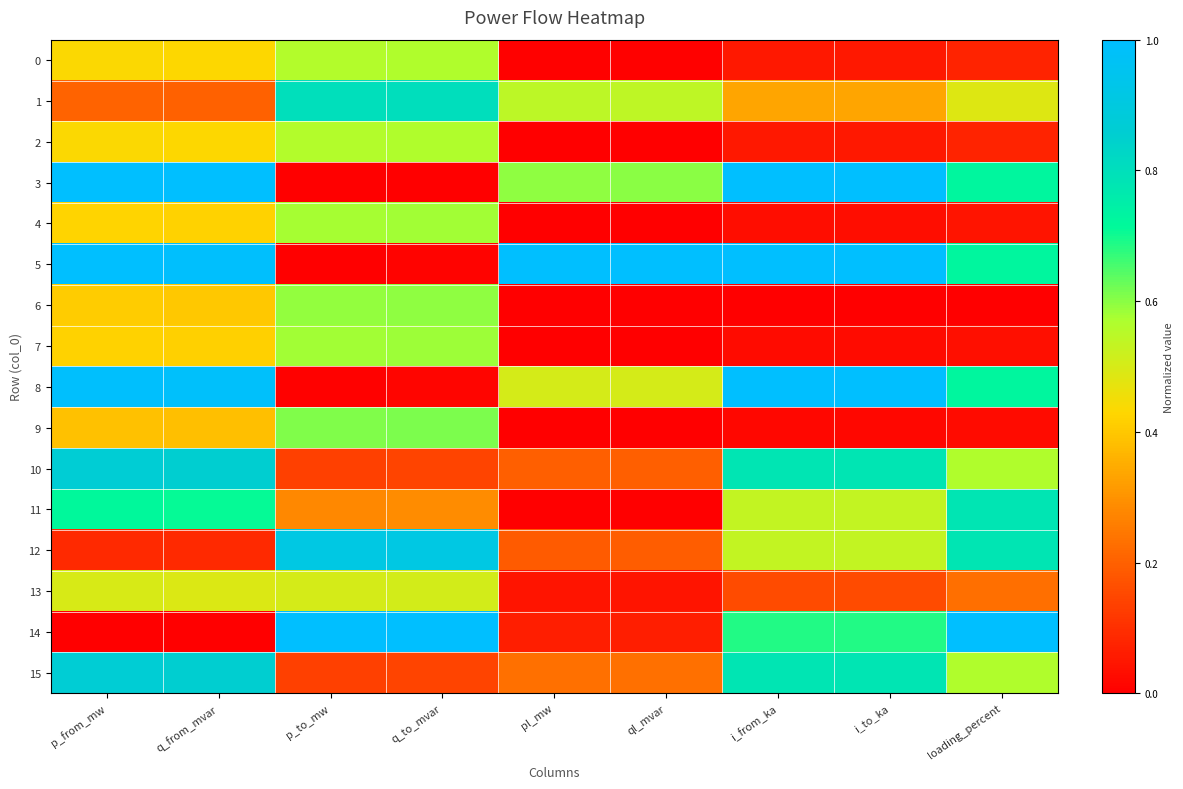

Reading right to left, transcribe all the data shown in this chart.

0: loading_percent=0.1	i_to_ka=0.1	i_from_ka=0.1	ql_mvar=0.0	pl_mw=0.0	q_to_mvar=0.6	p_to_mw=0.6	q_from_mvar=0.4	p_from_mw=0.4
1: loading_percent=0.5	i_to_ka=0.3	i_from_ka=0.3	ql_mvar=0.5	pl_mw=0.5	q_to_mvar=0.8	p_to_mw=0.8	q_from_mvar=0.2	p_from_mw=0.2
2: loading_percent=0.1	i_to_ka=0.1	i_from_ka=0.1	ql_mvar=0.0	pl_mw=0.0	q_to_mvar=0.6	p_to_mw=0.6	q_from_mvar=0.4	p_from_mw=0.4
3: loading_percent=0.7	i_to_ka=1.0	i_from_ka=1.0	ql_mvar=0.6	pl_mw=0.6	q_to_mvar=0.0	p_to_mw=0.0	q_from_mvar=1.0	p_from_mw=1.0
4: loading_percent=0.0	i_to_ka=0.0	i_from_ka=0.0	ql_mvar=0.0	pl_mw=0.0	q_to_mvar=0.6	p_to_mw=0.6	q_from_mvar=0.4	p_from_mw=0.4
5: loading_percent=0.7	i_to_ka=1.0	i_from_ka=1.0	ql_mvar=1.0	pl_mw=1.0	q_to_mvar=0.0	p_to_mw=0.0	q_from_mvar=1.0	p_from_mw=1.0
6: loading_percent=0.0	i_to_ka=0.0	i_from_ka=0.0	ql_mvar=0.0	pl_mw=0.0	q_to_mvar=0.6	p_to_mw=0.6	q_from_mvar=0.4	p_from_mw=0.4
7: loading_percent=0.0	i_to_ka=0.0	i_from_ka=0.0	ql_mvar=0.0	pl_mw=0.0	q_to_mvar=0.6	p_to_mw=0.6	q_from_mvar=0.4	p_from_mw=0.4
8: loading_percent=0.7	i_to_ka=1.0	i_from_ka=1.0	ql_mvar=0.5	pl_mw=0.5	q_to_mvar=0.0	p_to_mw=0.0	q_from_mvar=1.0	p_from_mw=1.0
9: loading_percent=0.0	i_to_ka=0.0	i_from_ka=0.0	ql_mvar=0.0	pl_mw=0.0	q_to_mvar=0.6	p_to_mw=0.6	q_from_mvar=0.4	p_from_mw=0.4
10: loading_percent=0.6	i_to_ka=0.8	i_from_ka=0.8	ql_mvar=0.2	pl_mw=0.2	q_to_mvar=0.1	p_to_mw=0.1	q_from_mvar=0.9	p_from_mw=0.9
11: loading_percent=0.8	i_to_ka=0.5	i_from_ka=0.5	ql_mvar=0.0	pl_mw=0.0	q_to_mvar=0.3	p_to_mw=0.3	q_from_mvar=0.7	p_from_mw=0.7
12: loading_percent=0.8	i_to_ka=0.5	i_from_ka=0.5	ql_mvar=0.2	pl_mw=0.2	q_to_mvar=0.9	p_to_mw=0.9	q_from_mvar=0.1	p_from_mw=0.1
13: loading_percent=0.2	i_to_ka=0.2	i_from_ka=0.2	ql_mvar=0.0	pl_mw=0.0	q_to_mvar=0.5	p_to_mw=0.5	q_from_mvar=0.5	p_from_mw=0.5
14: loading_percent=1.0	i_to_ka=0.7	i_from_ka=0.7	ql_mvar=0.1	pl_mw=0.1	q_to_mvar=1.0	p_to_mw=1.0	q_from_mvar=0.0	p_from_mw=0.0
15: loading_percent=0.6	i_to_ka=0.8	i_from_ka=0.8	ql_mvar=0.2	pl_mw=0.2	q_to_mvar=0.1	p_to_mw=0.1	q_from_mvar=0.9	p_from_mw=0.9